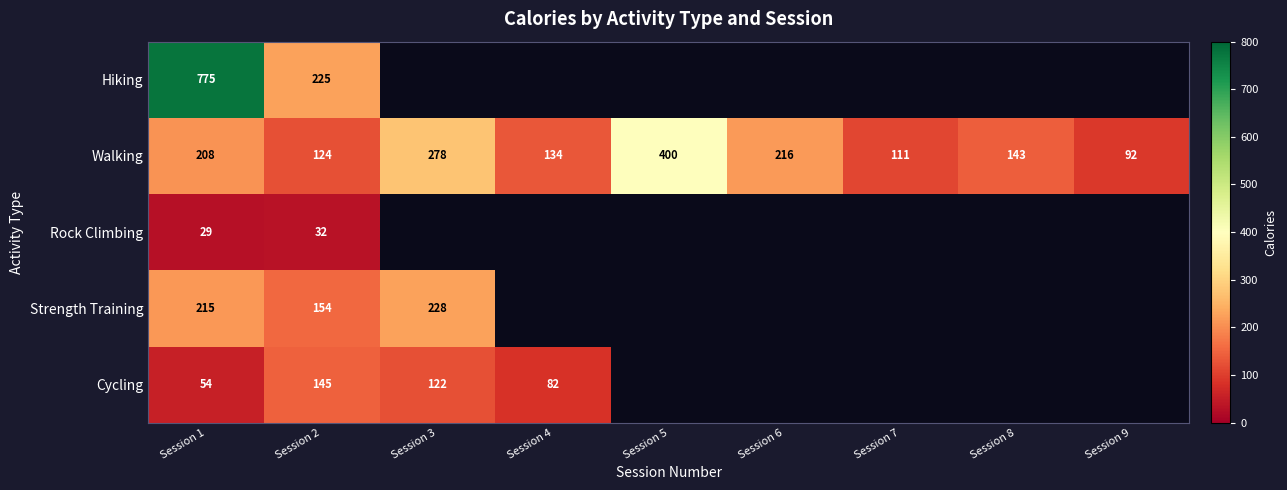

How many series are shown in this chart?

5